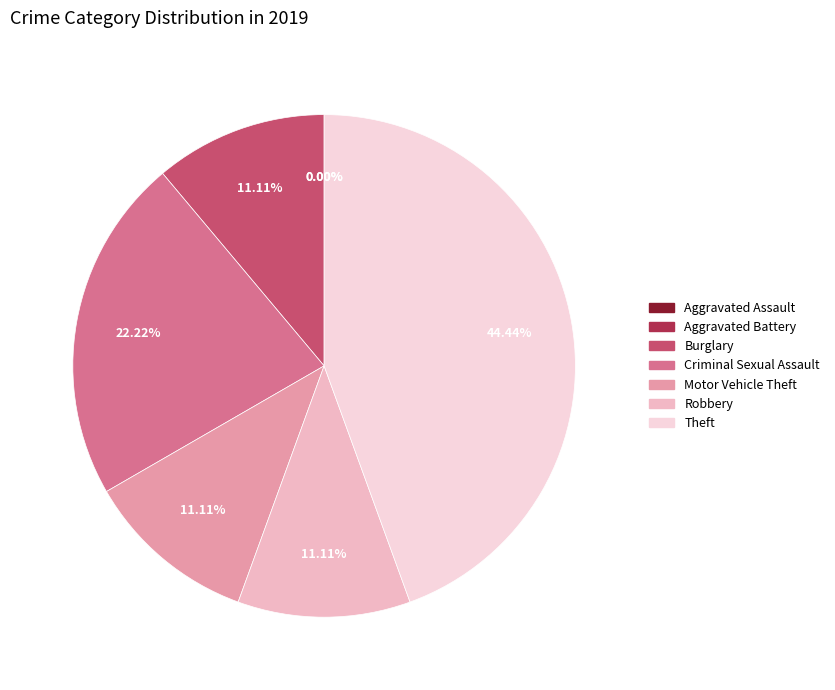

How many slices are in this pie chart?

7